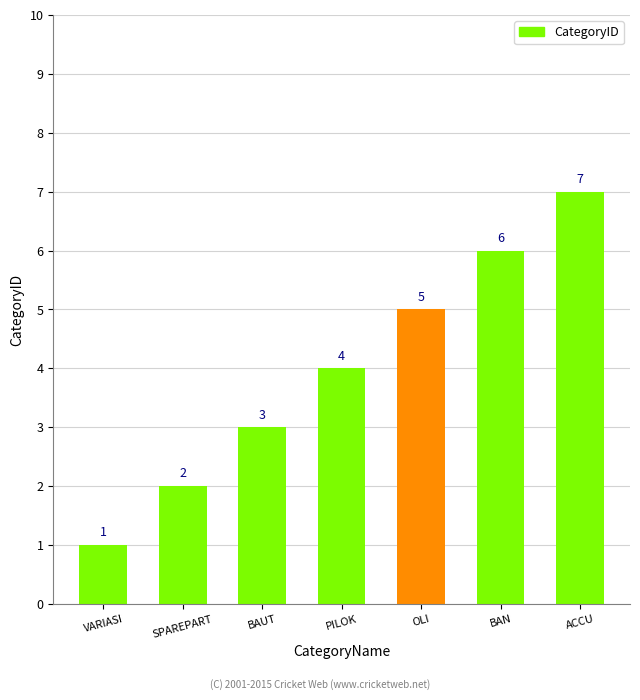

Which label corresponds to the largest value in the chart?

ACCU